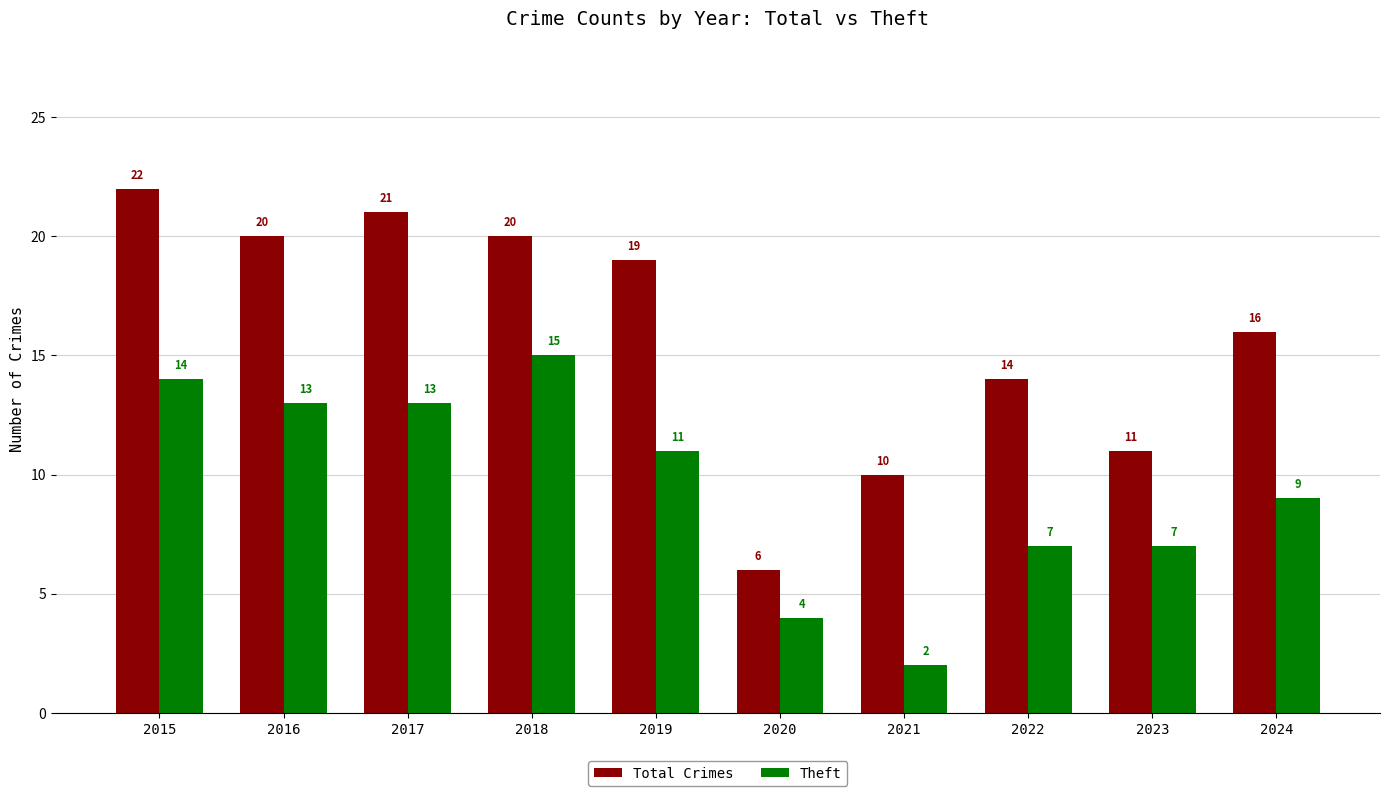

True or false: Theft has a value of 2 at 2020.

False